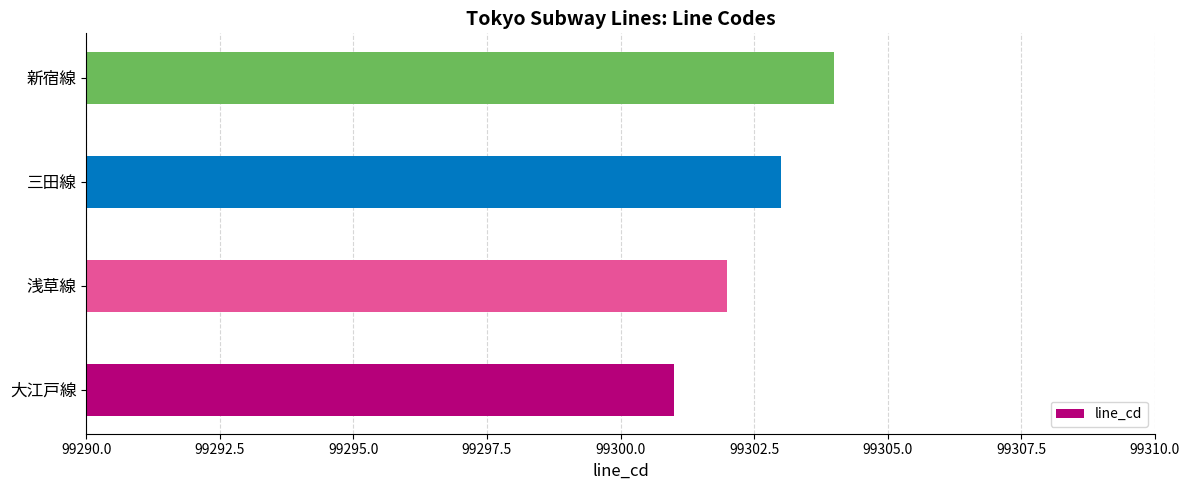

Reading bottom to top, what are all the values shown in this chart?

大江戸線=99301	浅草線=99302	三田線=99303	新宿線=99304